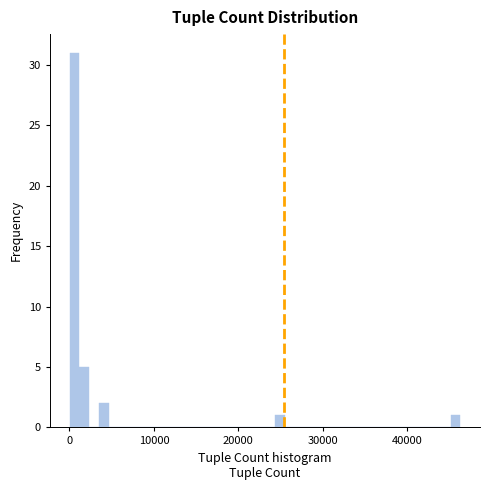

Around what value on the x-axis is the tallest bar? Give the approximate position of its centre, as read against the axis.

1000